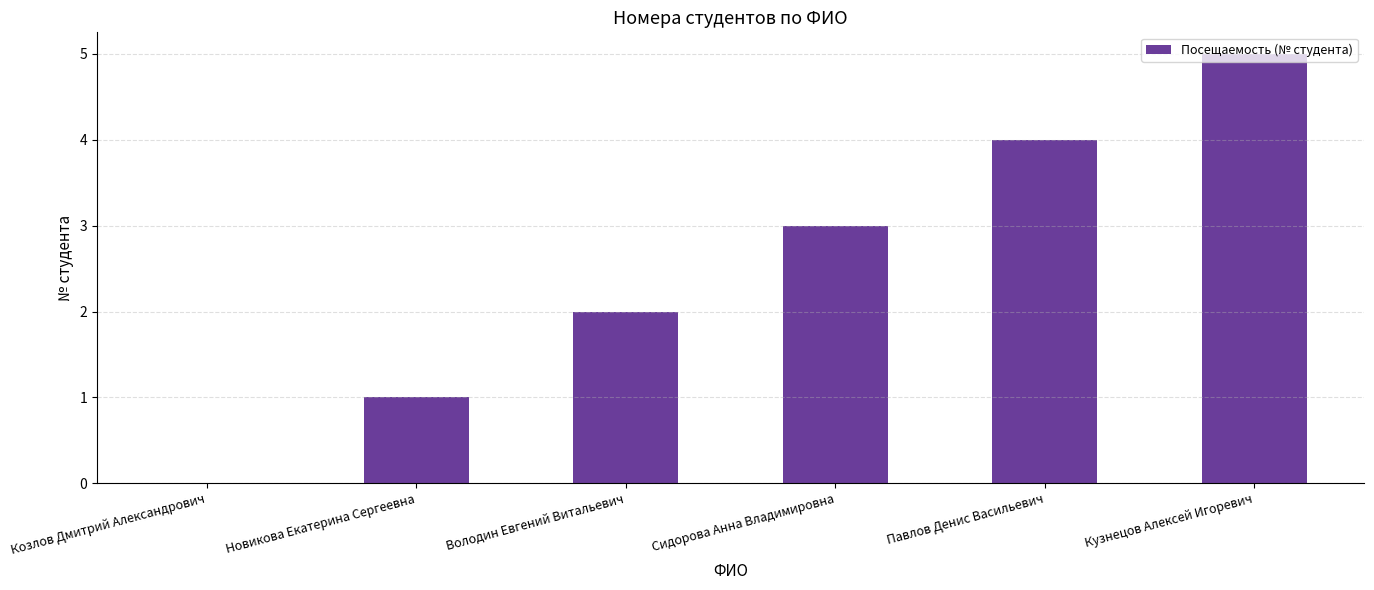

Does the chart contain stacked bars?

No